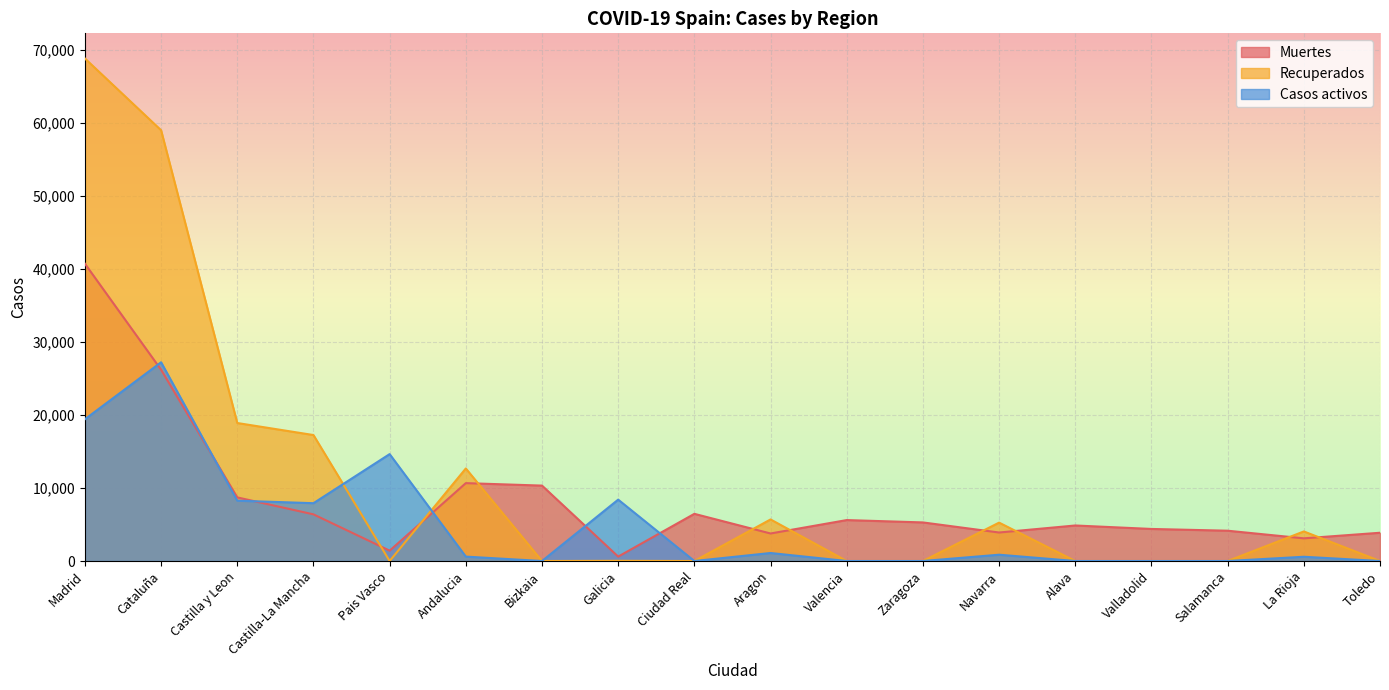

Where is Recuperados nearest to the value 34426?

Castilla y Leon